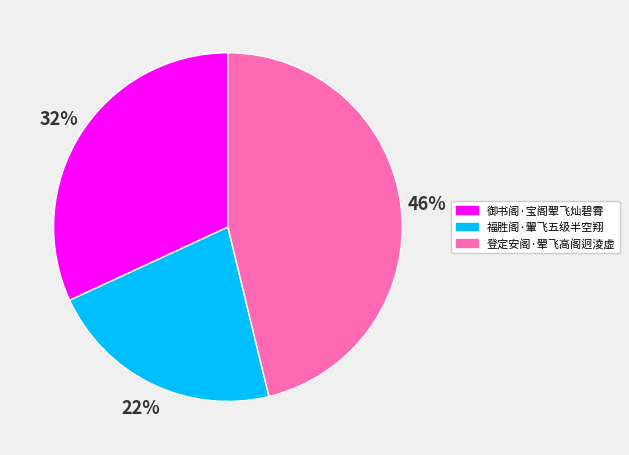

Approximately how many times larger is the value at 御书阁·宝阁翚飞灿碧霄 compared to 福胜阁·翬飞五级半空翔?

1.5